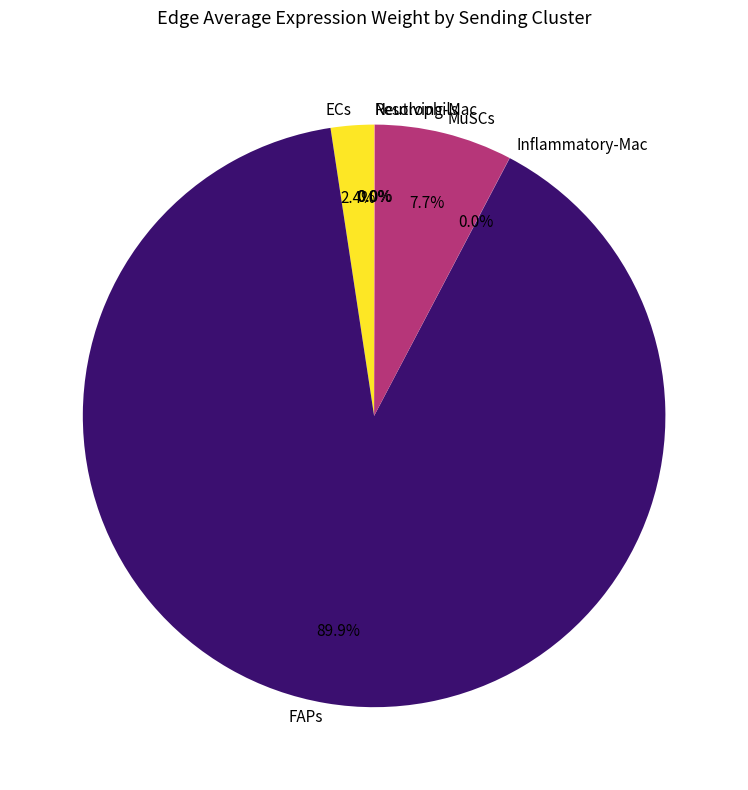

What percentage is NOT represented by ECs?

97.6%